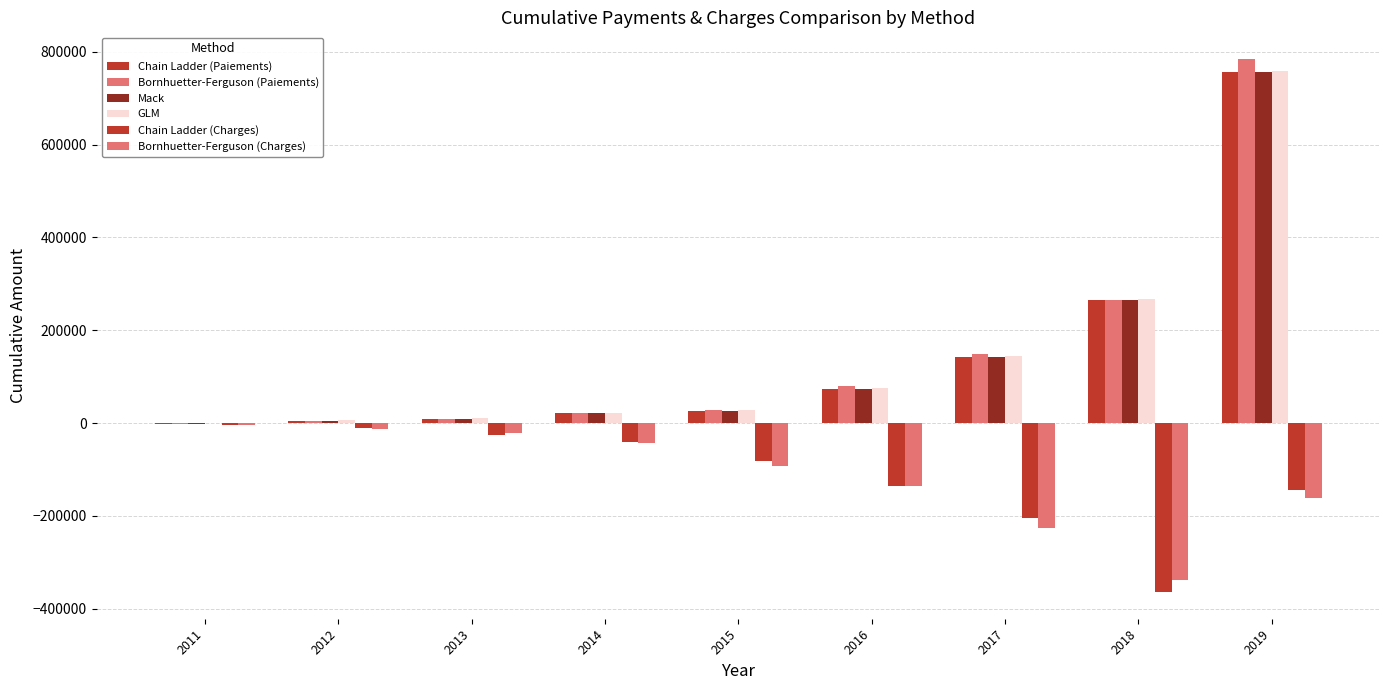

What is the average value of the Bornhuetter-Ferguson (Charges) series?

-115049.3